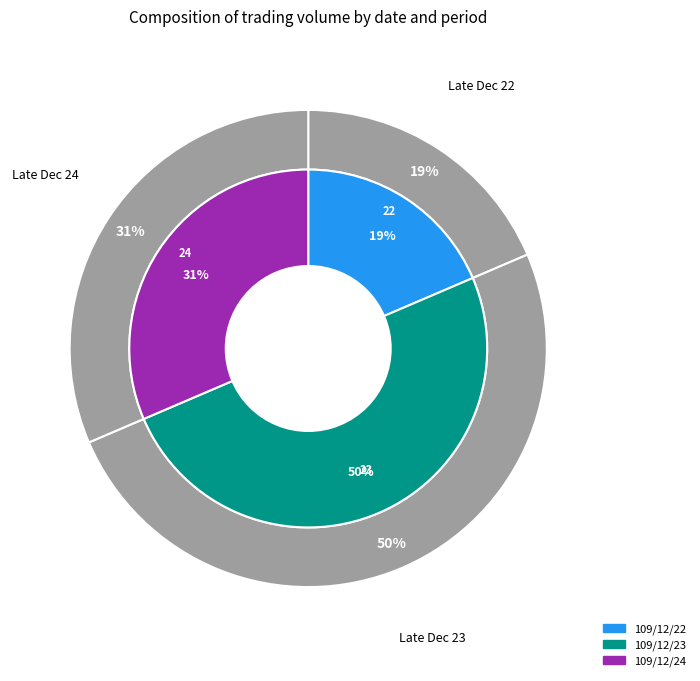

Count the number of slices in the pie.

3